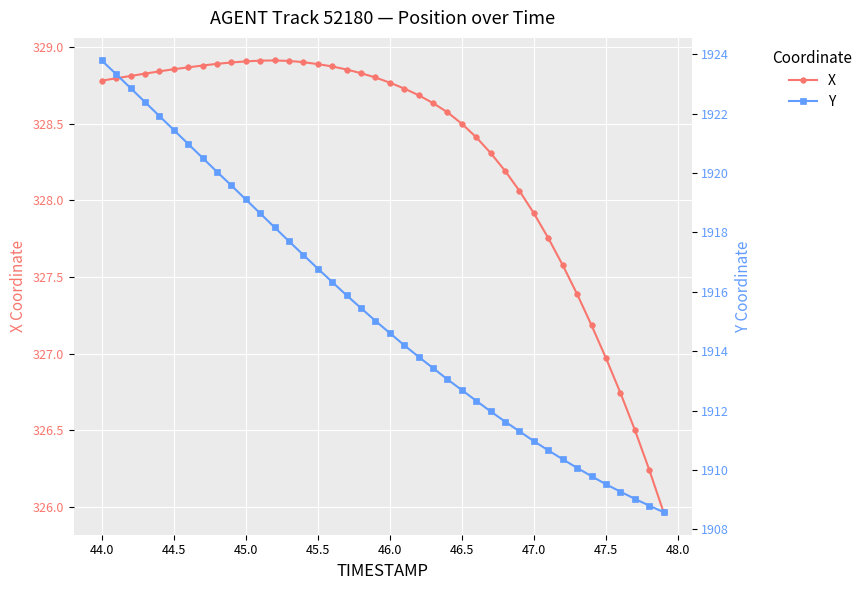

What is the average value of the X series?

328.3